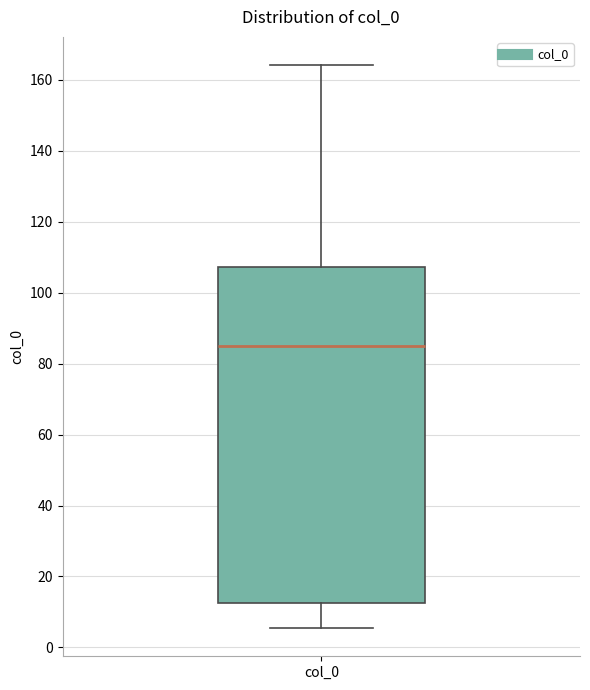

Transcribe this box plot: give where the median line is, the range the box spans, and where the two whiskers end, as read against the y-axis. The values are not printed on the chart, so give them approximately, as read against the axis.

median 86, box 12 to 108, whiskers 6 to 164